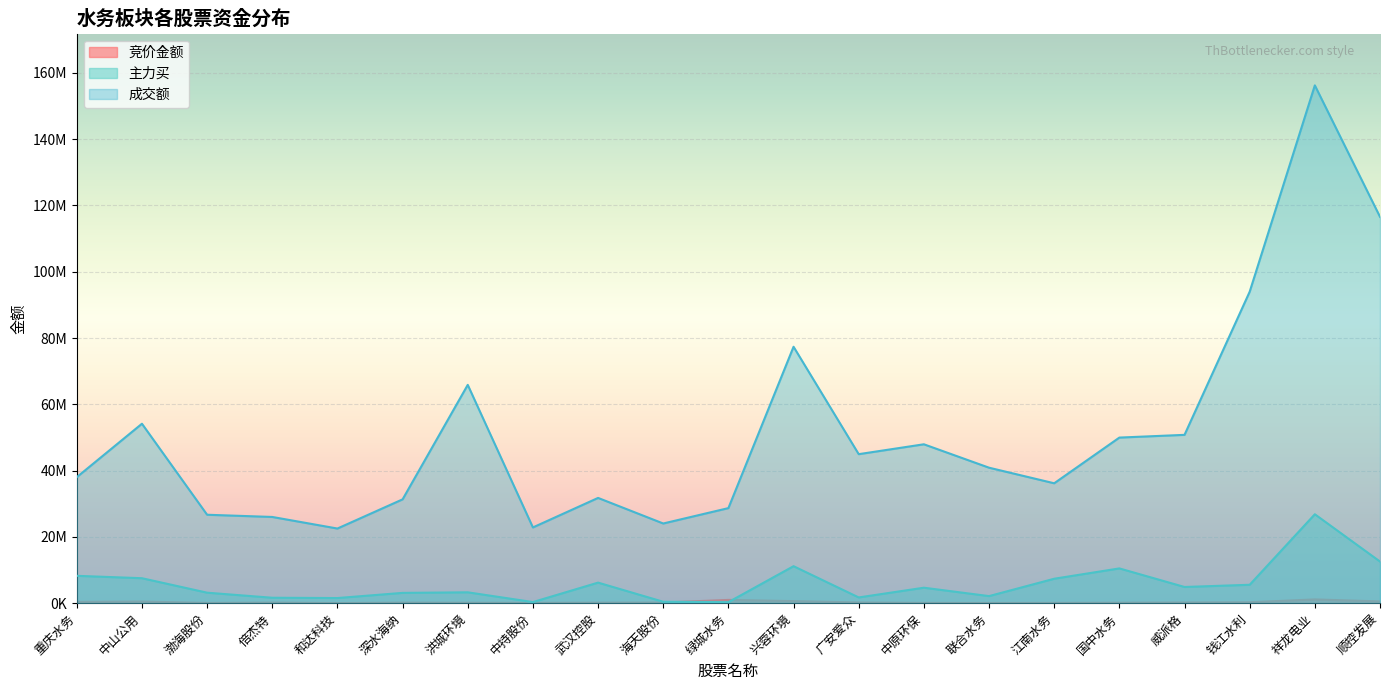

What position from the left is 和达科技?

5